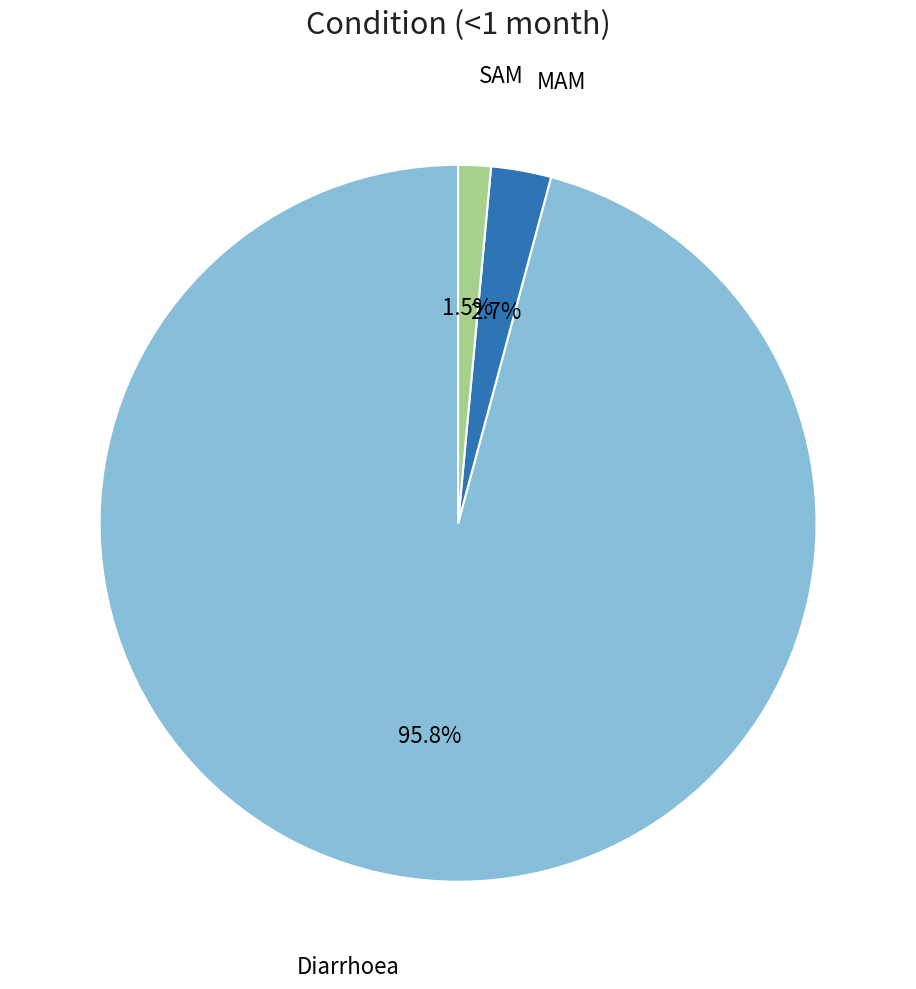

Is there a majority slice in this chart?

Yes